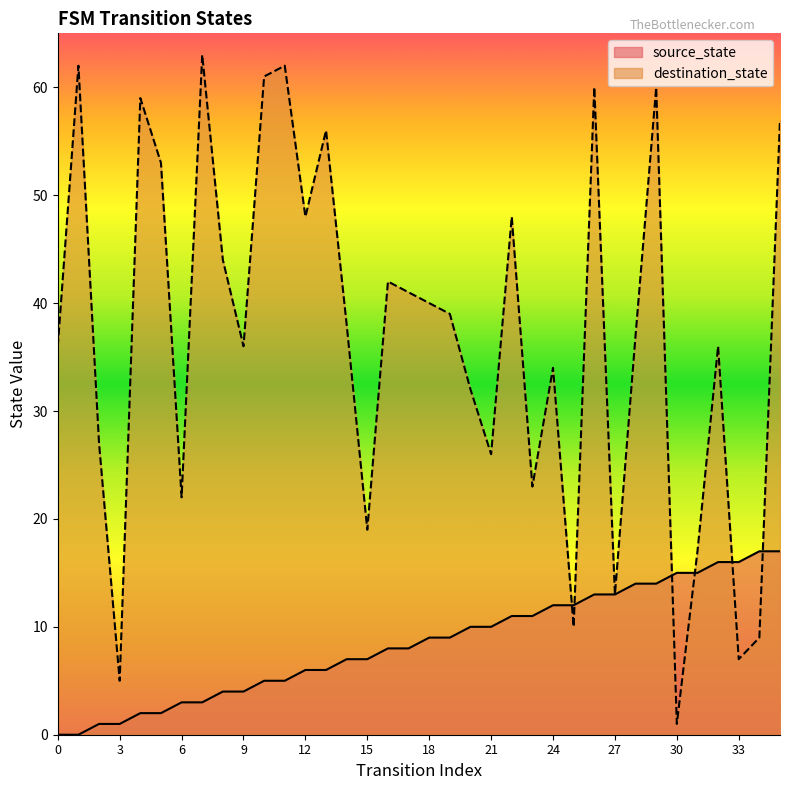

True or false: destination_state has more than 0 points higher than both neighbors.

True